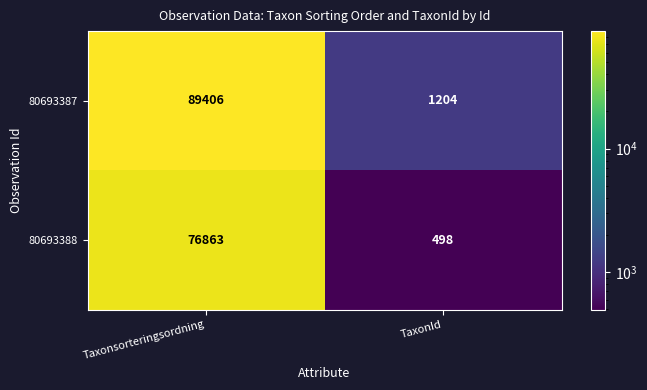

At which label is 80693388 closest to 38680?

TaxonId